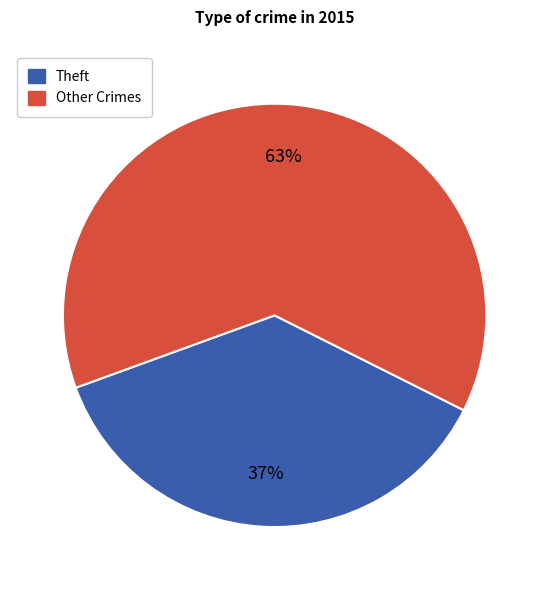

Is there a majority slice in this chart?

Yes